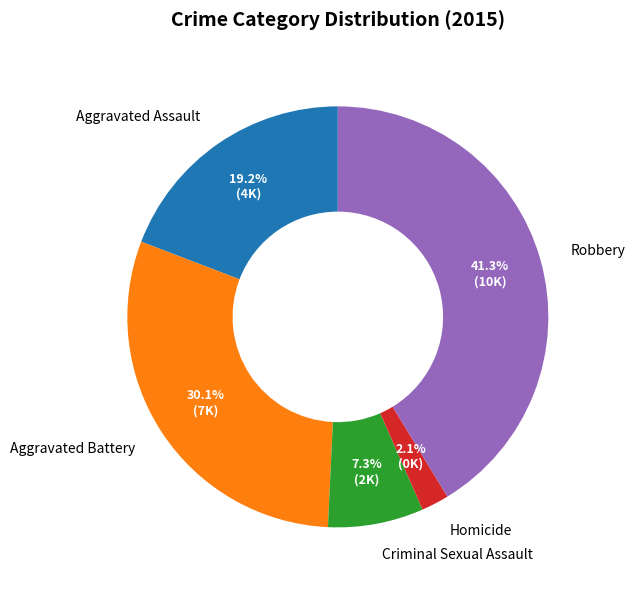

To the nearest percent, what portion does Robbery represent?

41%